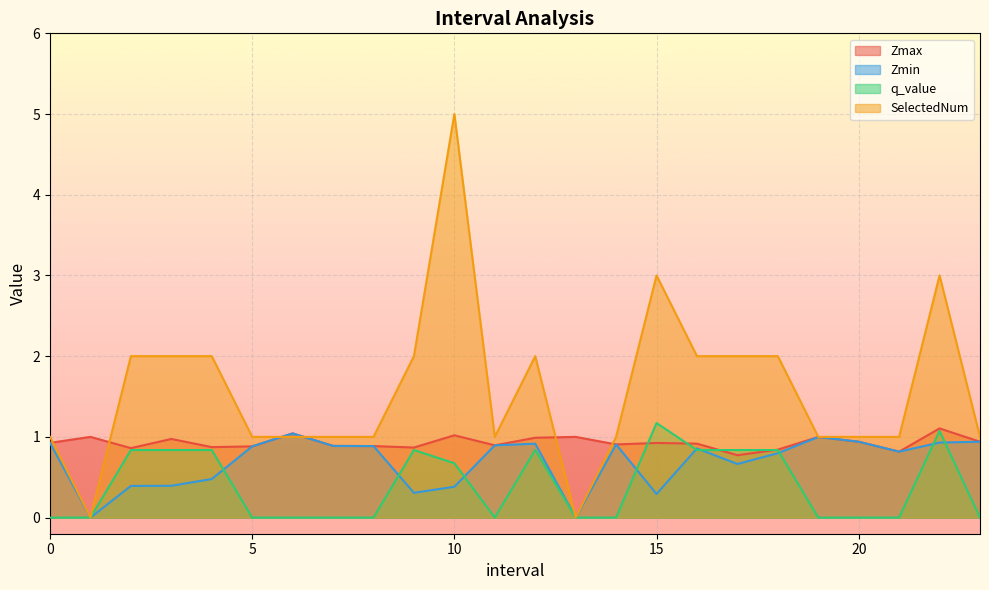

At which label is SelectedNum closest to 2?

2.0